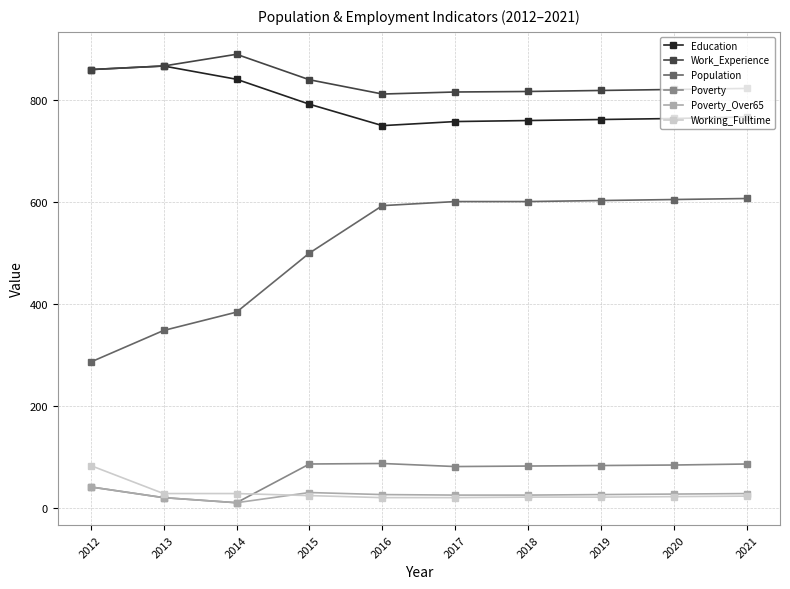

Is it true that Working_Fulltime equals 130 at 2012?

False